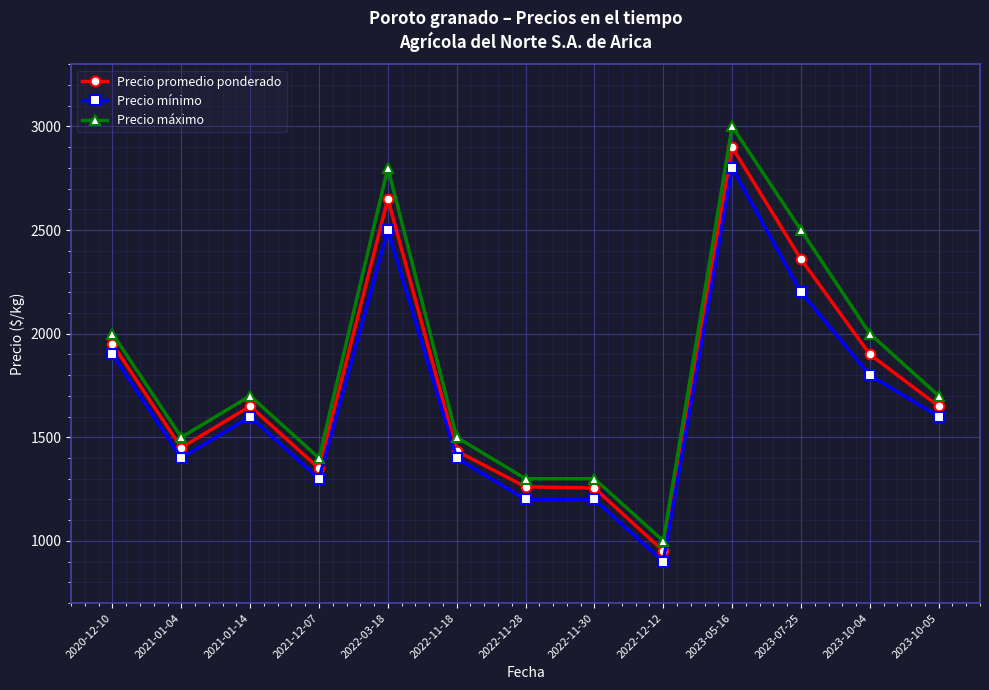

At which label does Precio mínimo reach its peak?

2023-05-16